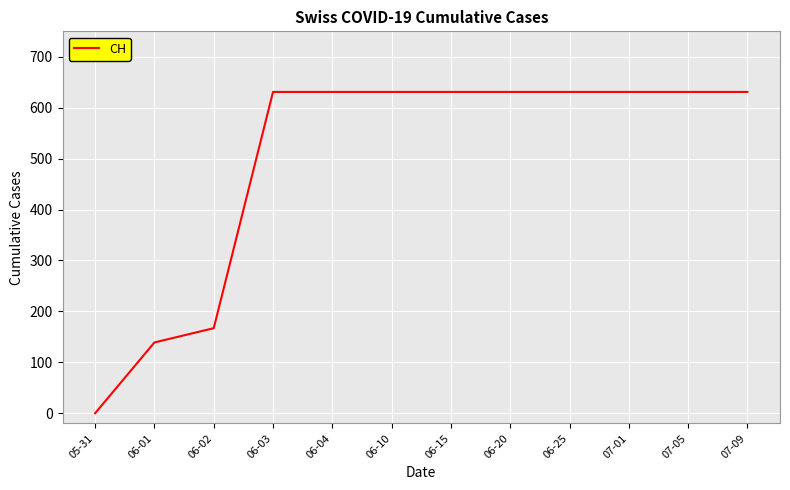

What is the sum of all values?

5985